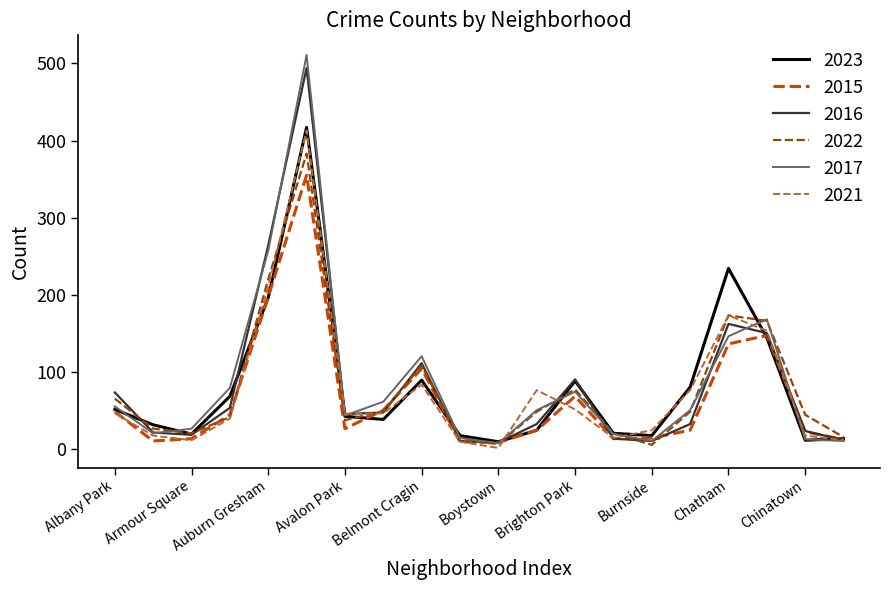

Which series has the largest range (max minus min)?

2017